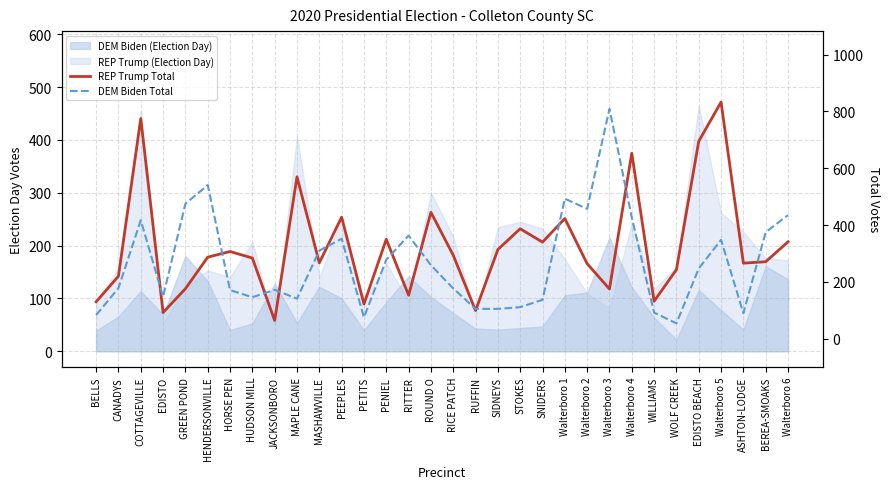

Which series changed the most between CANADYS and MAPLE CANE?

REP Trump Total